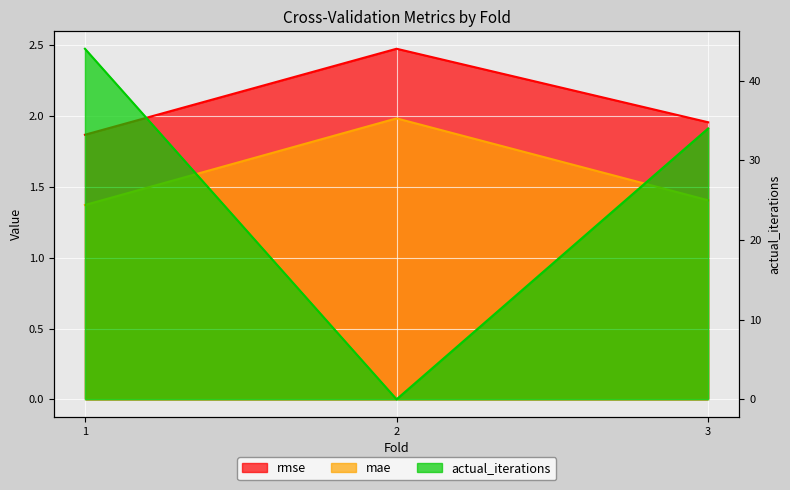

At which label does mae reach its minimum?

1